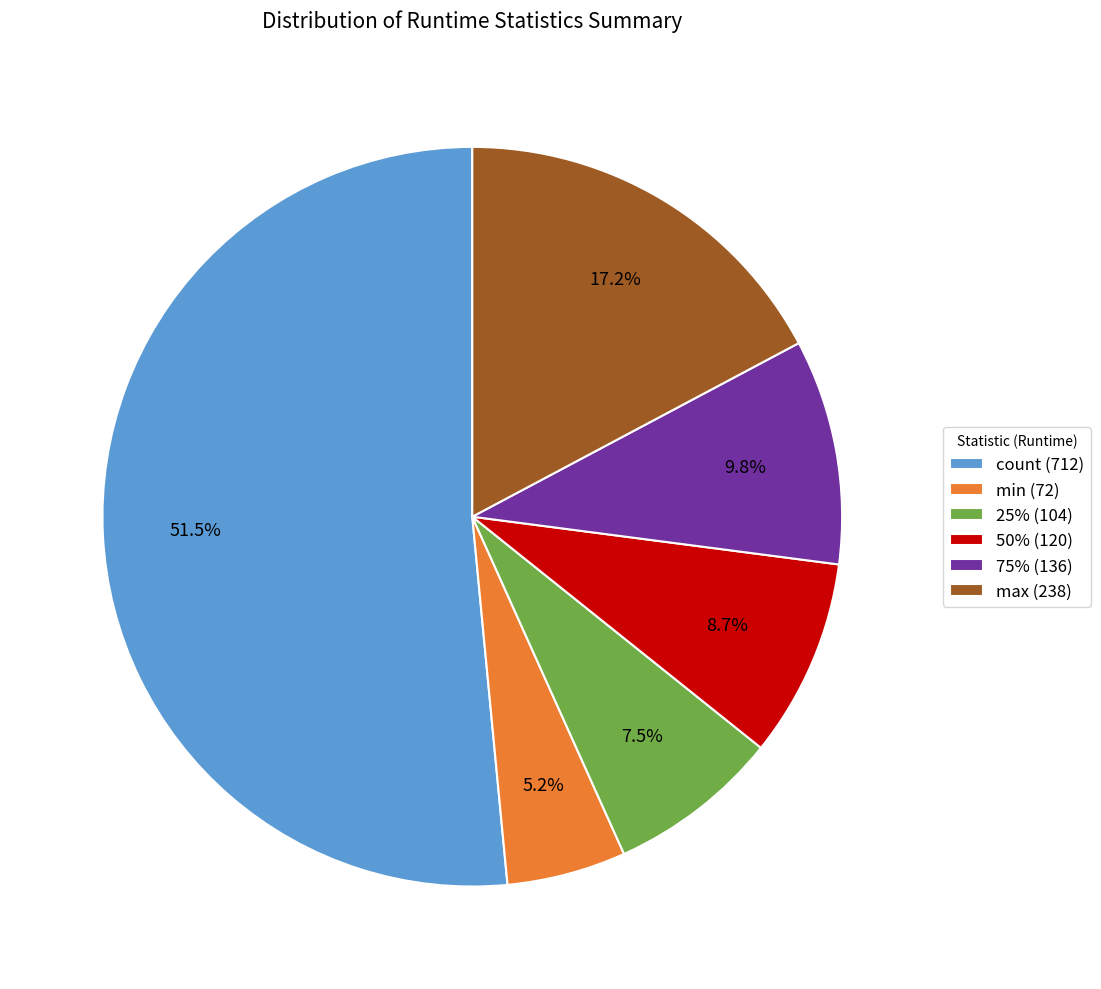

Is there a majority slice in this chart?

Yes